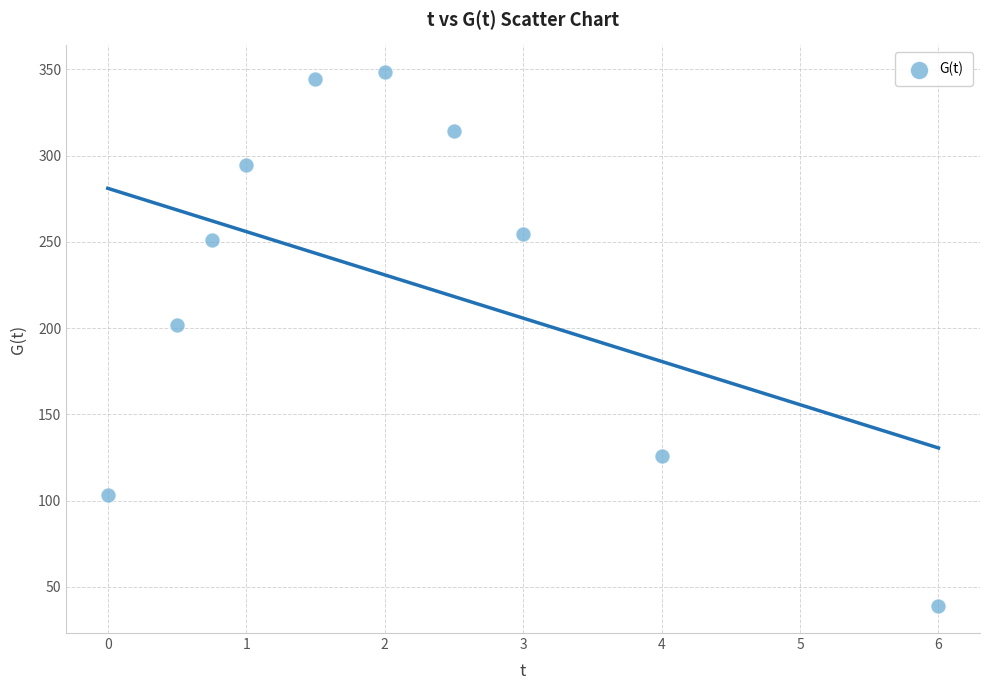

What Y value in the scatter plot is closest to 193?

202.1